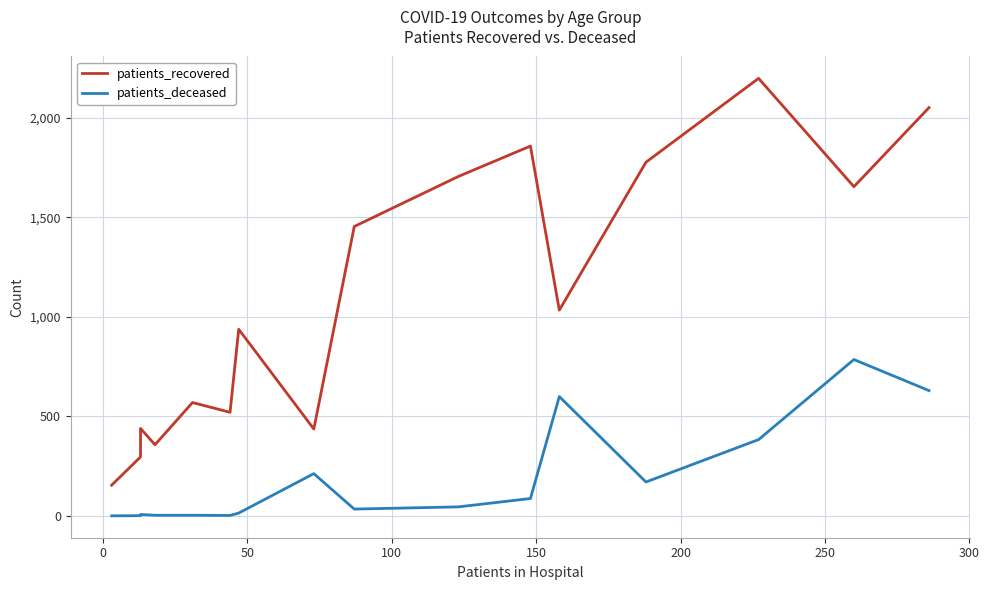

True or false: patients_recovered and patients_deceased cross at least once.

False